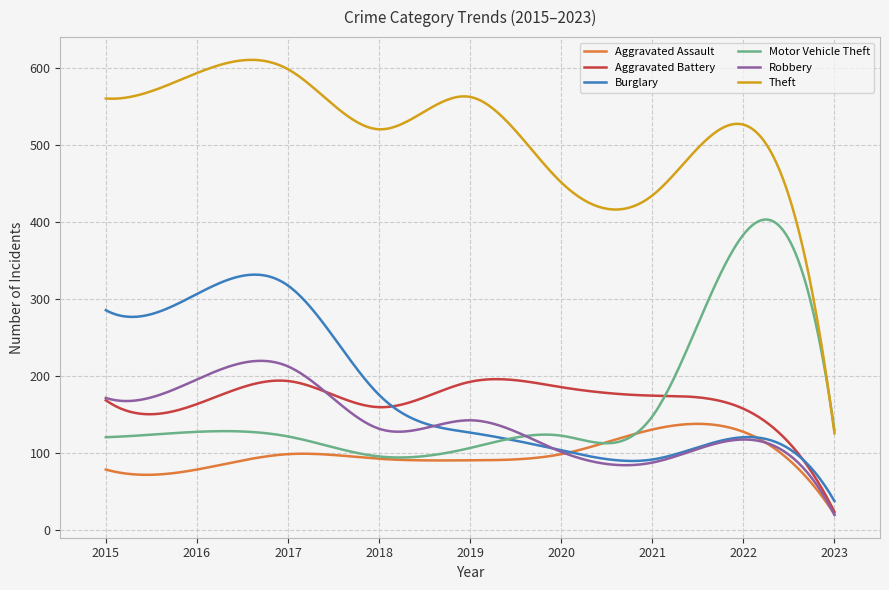

Which series has the largest total across all categories?

Theft